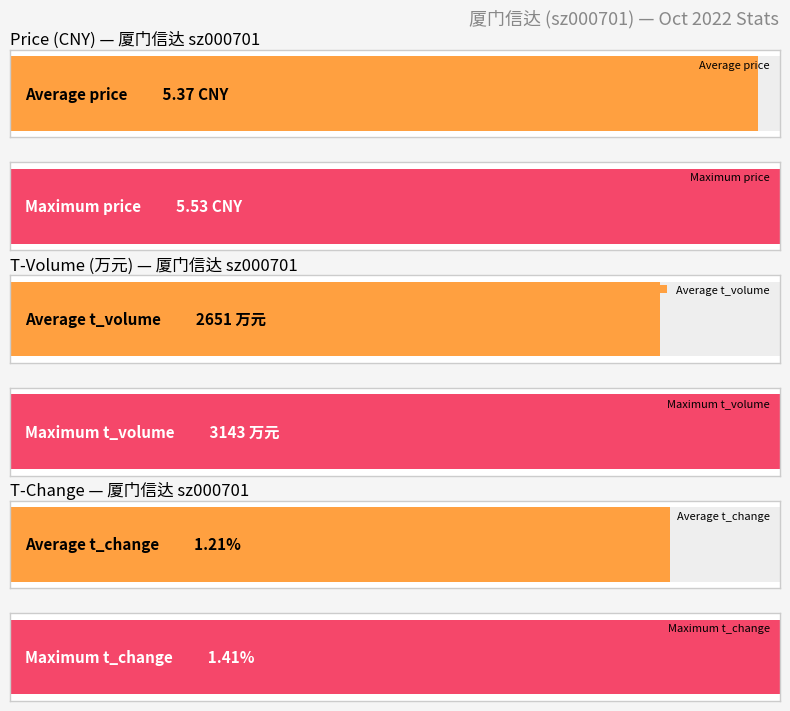

List the series in order of their peak value, lowest first.

t_change, price, t_volume